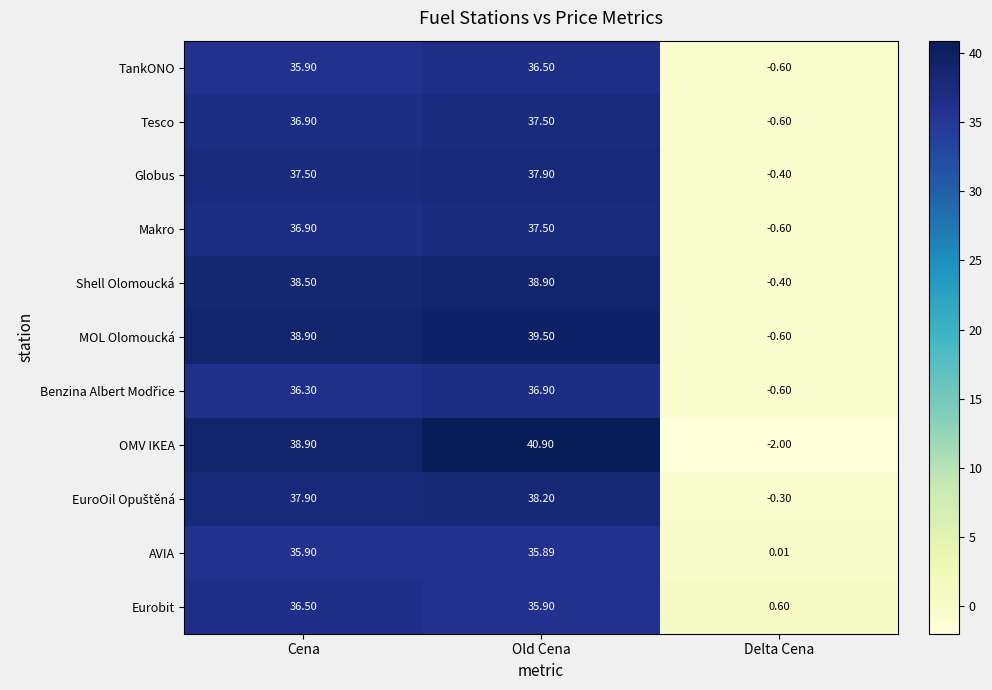

List the labels in order of Makro value, smallest first.

Delta Cena, Cena, Old Cena